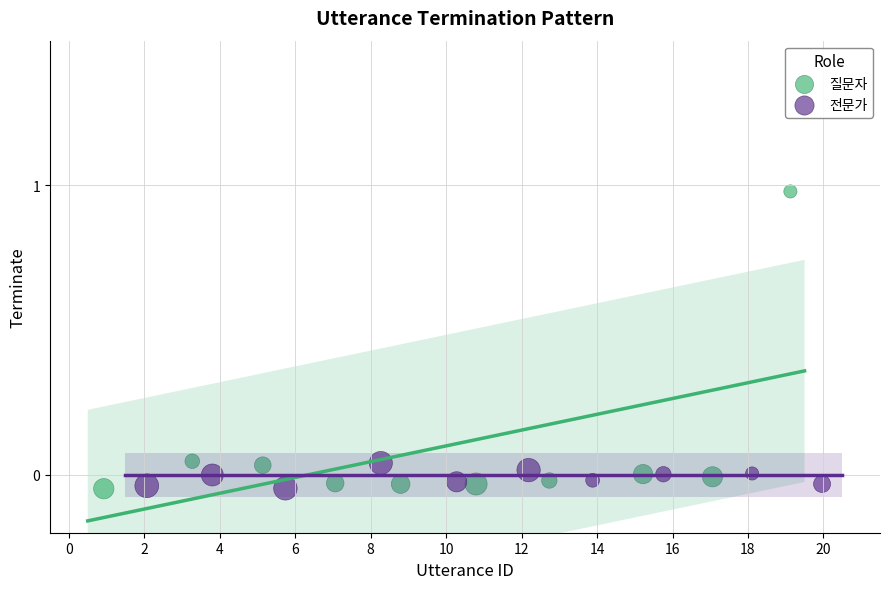

Which series has the widest spread of Y values?

질문자